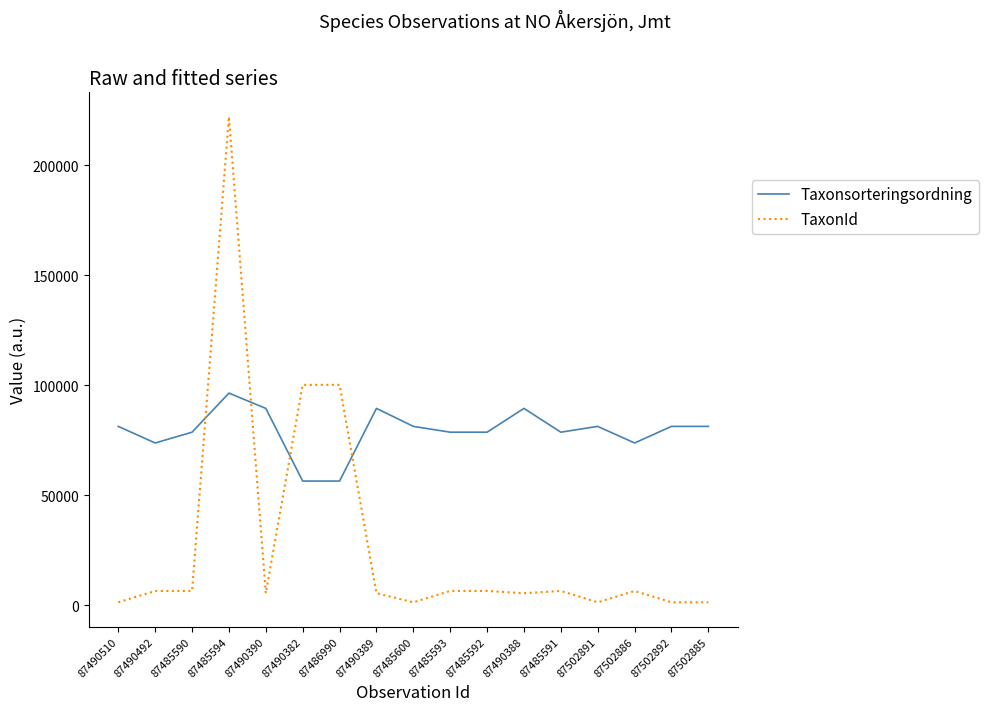

The value of Taxonsorteringsordning at 87502885 is 121045. True or false?

False